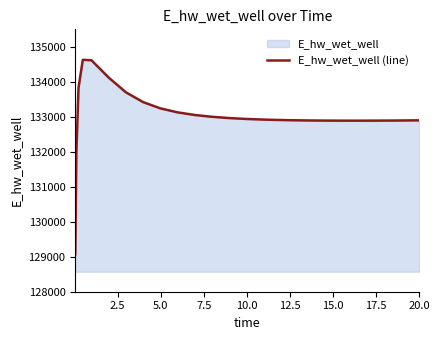

What is the smallest value displayed?

129070.5